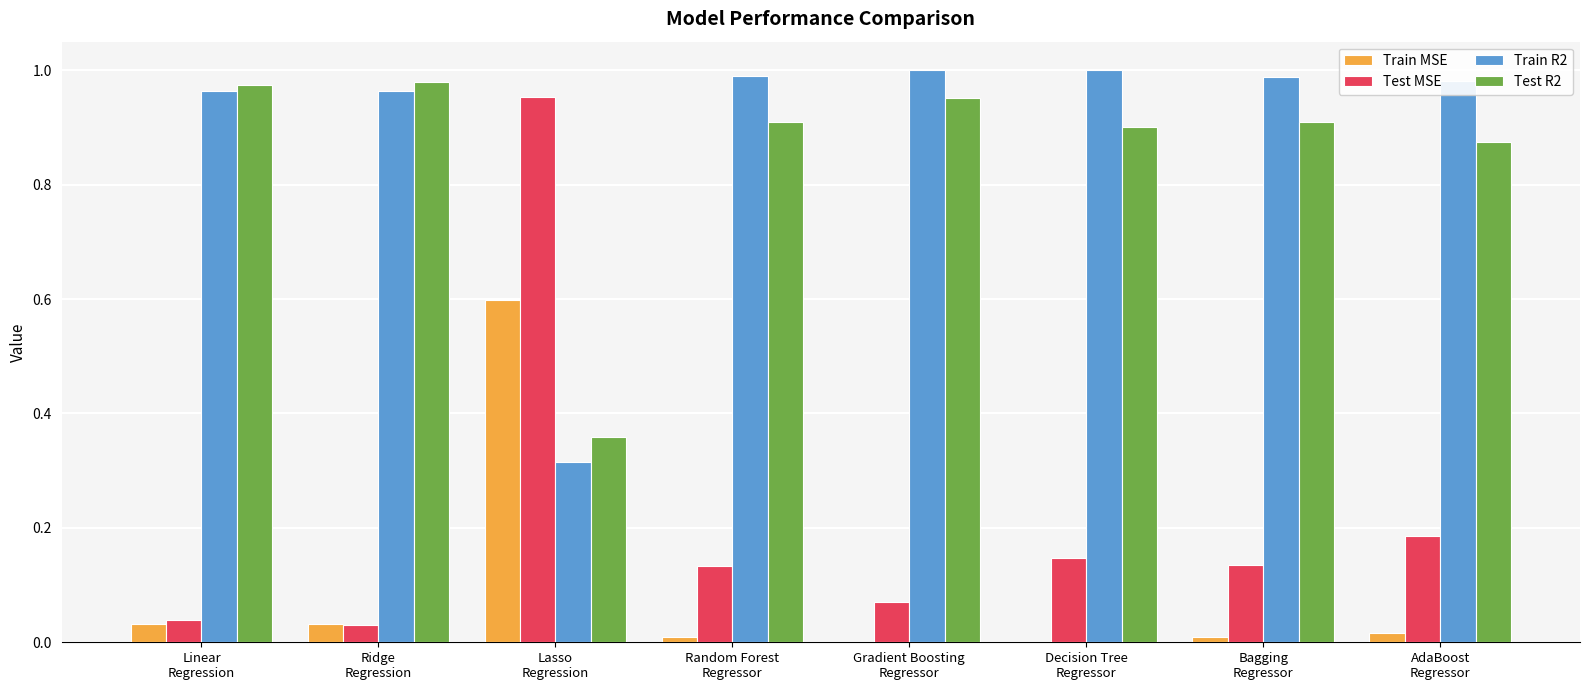

Which series has the largest total across all categories?

Train R2